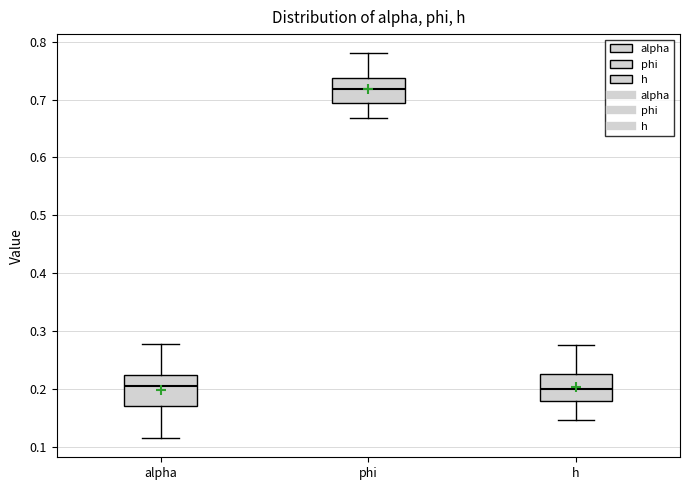

Where does the median line of the box for h sit on the y-axis? The values are not printed on the chart, so give them approximately, as read against the axis.

0.20